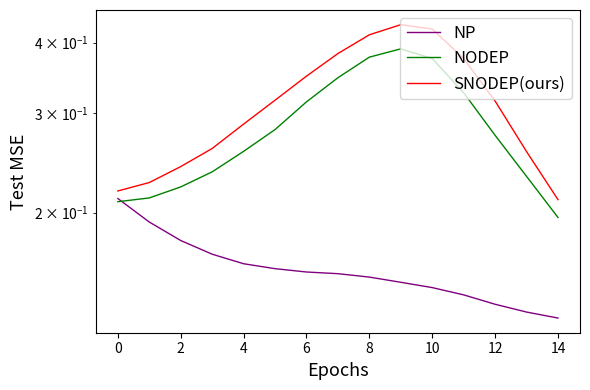

Is this an area chart (filled region under the line)?

No